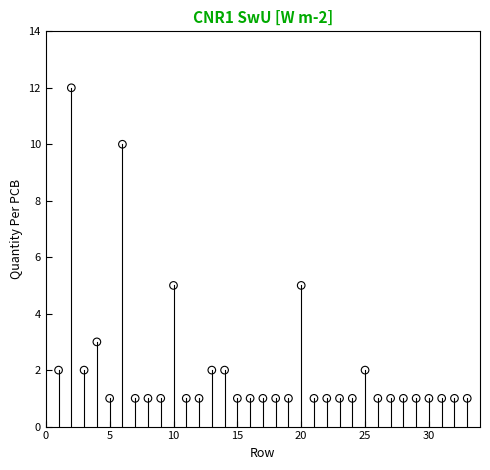

What is the range of Y values (max minus min)?

11